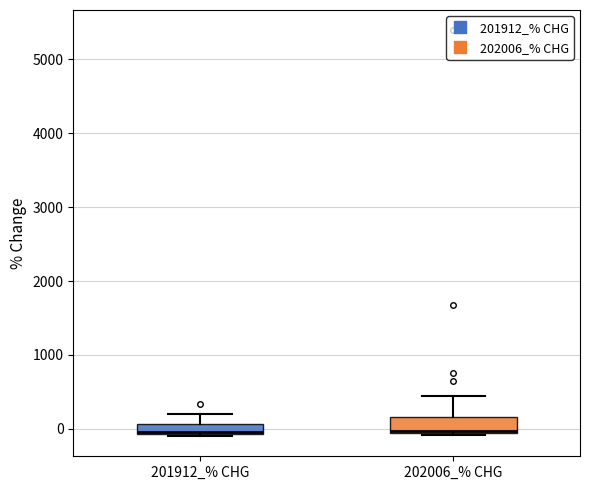

Where does the median line of the box for 202006_% CHG sit on the y-axis? The values are not printed on the chart, so give them approximately, as read against the axis.

0